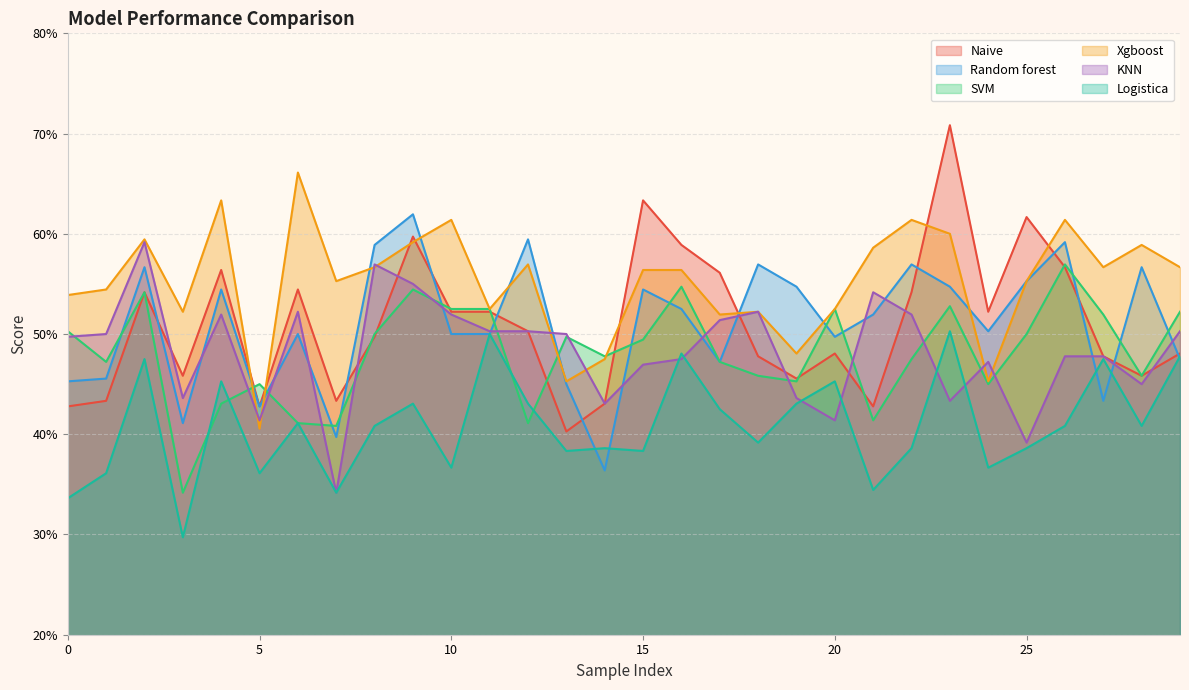

What is the average value of the Logistica series?

0.4